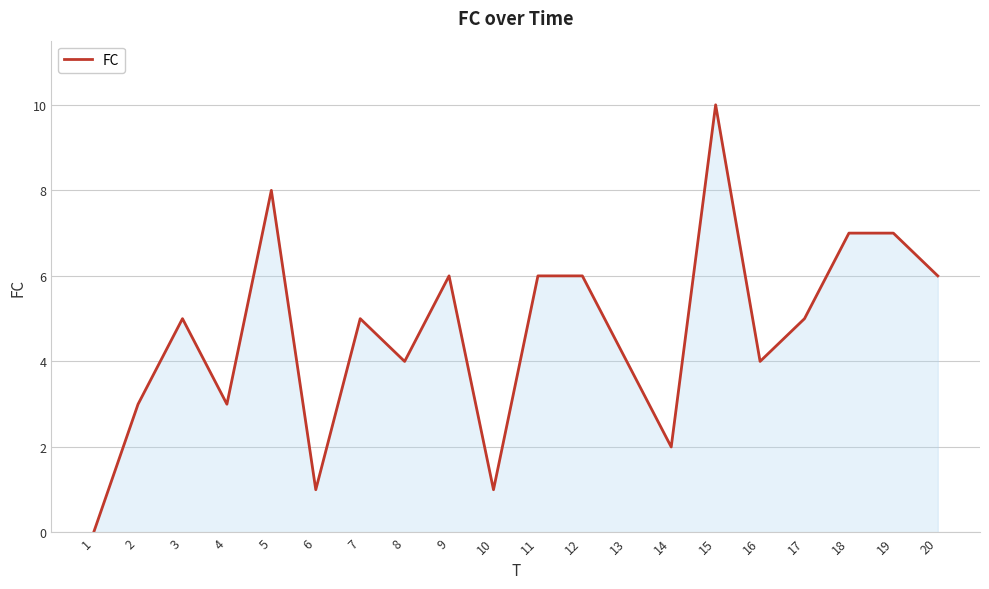

Does the chart have visible grid lines?

Yes